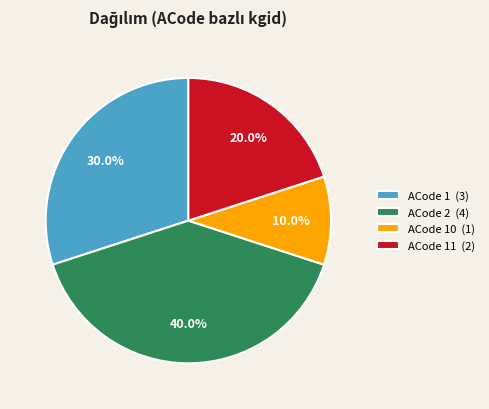

Rank the categories by value from highest to lowest.

ACode 2 (4), ACode 1 (3), ACode 11 (2), ACode 10 (1)